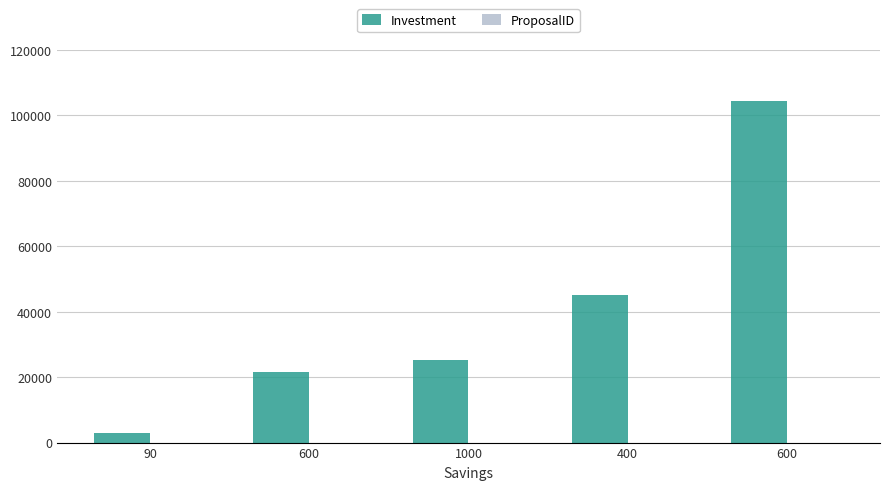

How many groups of bars are there?

5